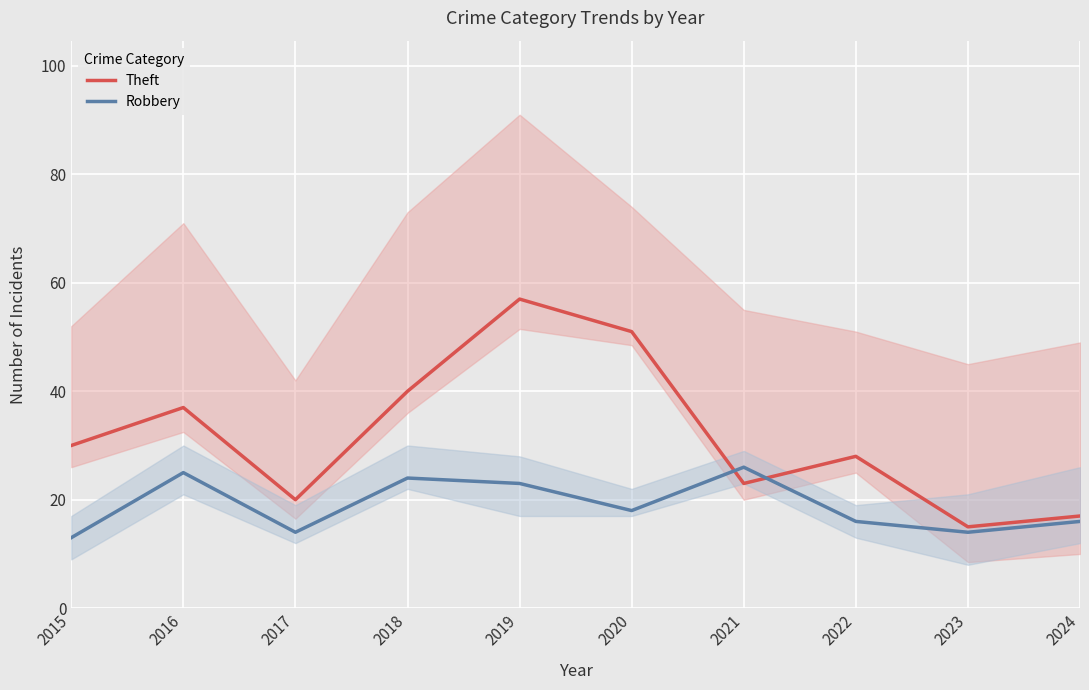

What is the smallest value displayed?

13